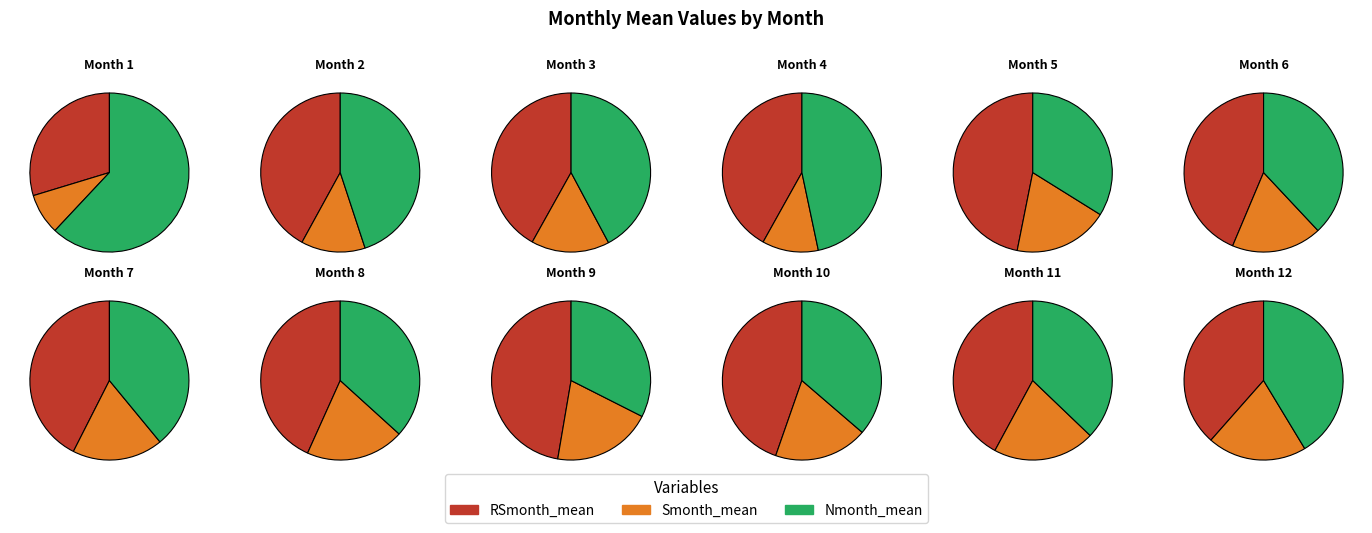

Which slice is the smallest?

1